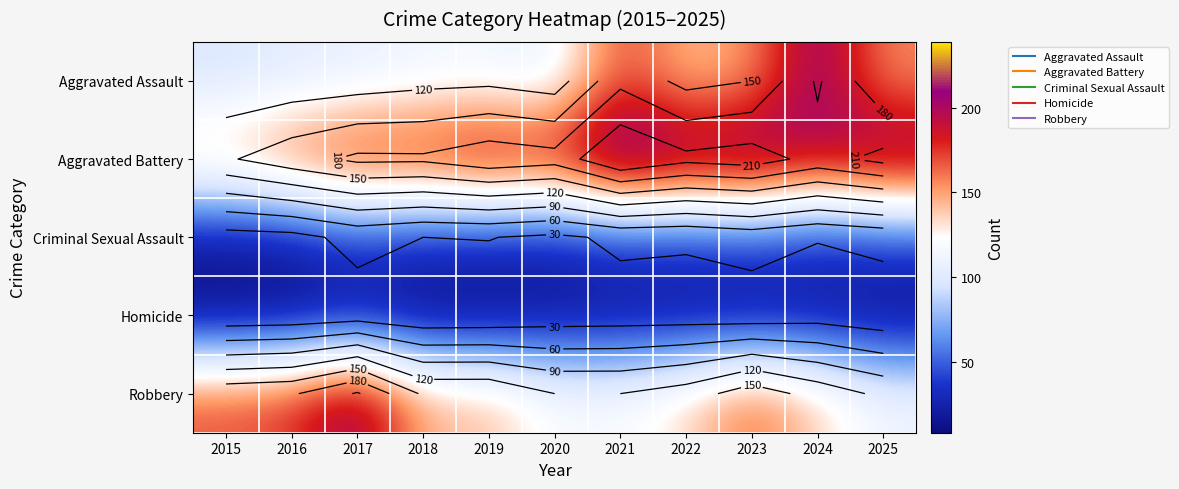

Which series has the widest spread of values?

Aggravated Assault